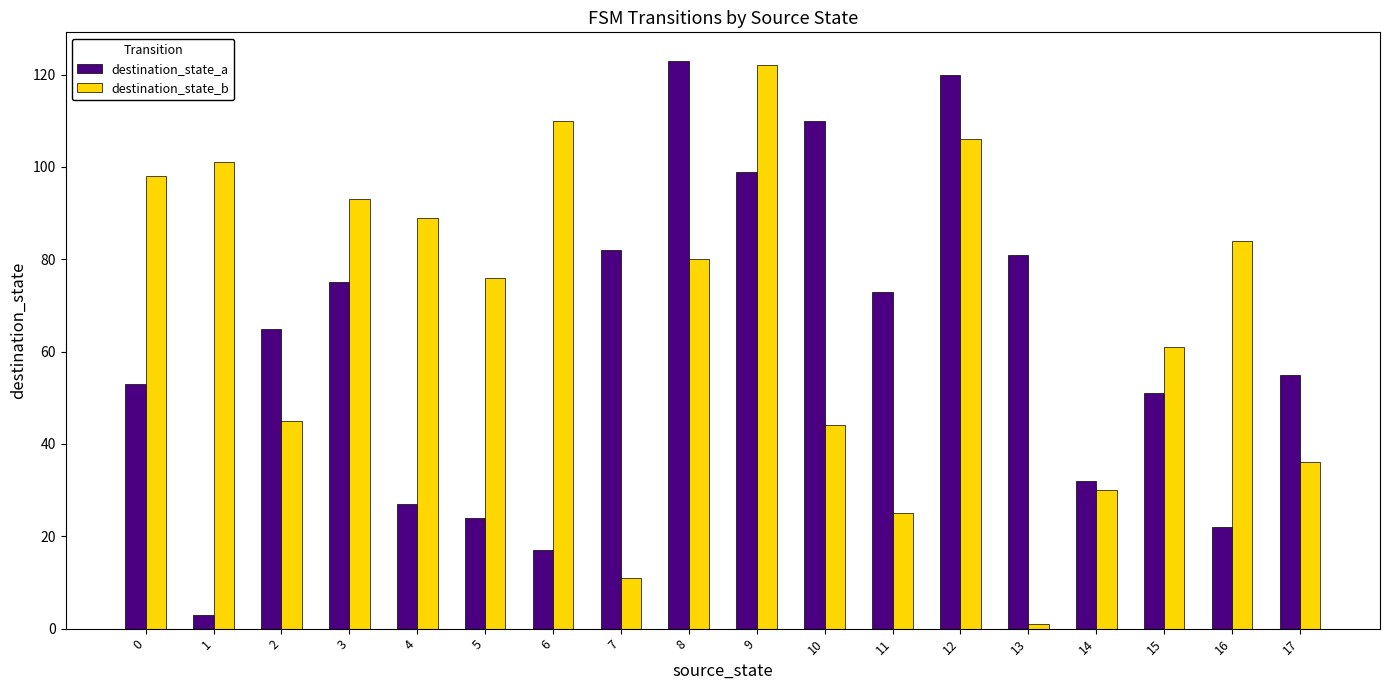

Reading left to right, list all the values displayed in this chart.

destination_state_a: 0=53	1=3	2=65	3=75	4=27	5=24	6=17	7=82	8=123	9=99	10=110	11=73	12=120	13=81	14=32	15=51	16=22	17=55
destination_state_b: 0=98	1=101	2=45	3=93	4=89	5=76	6=110	7=11	8=80	9=122	10=44	11=25	12=106	13=1	14=30	15=61	16=84	17=36